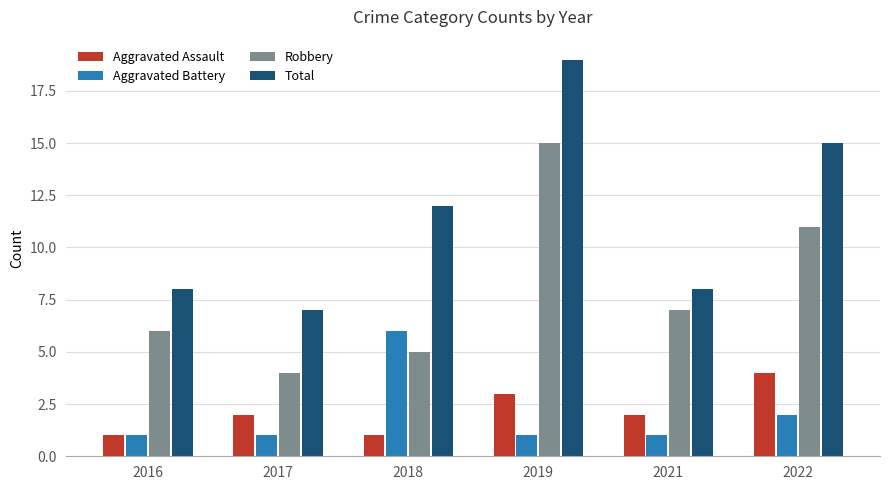

What is the minimum value shown in the chart?

1